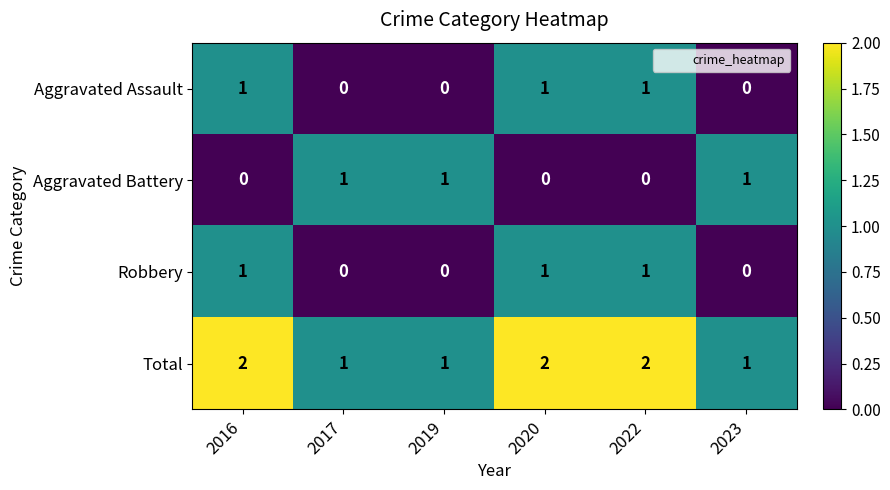

What is the sum of all Total values?

9